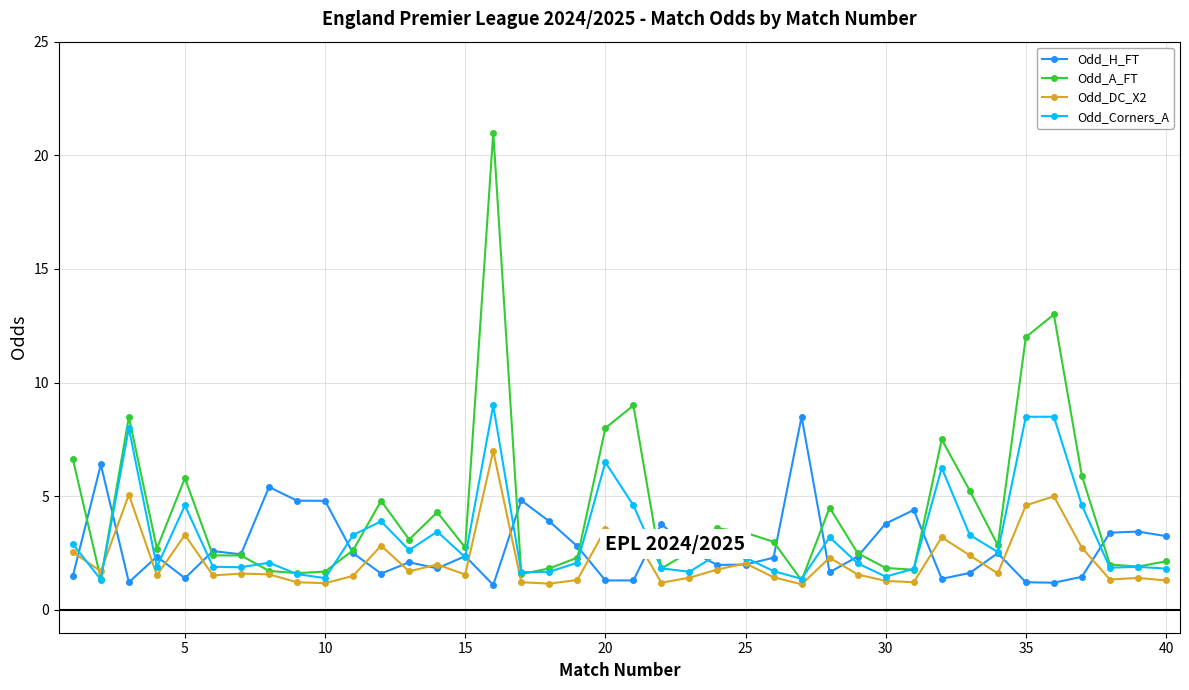

Which series has the largest range (max minus min)?

Odd_A_FT